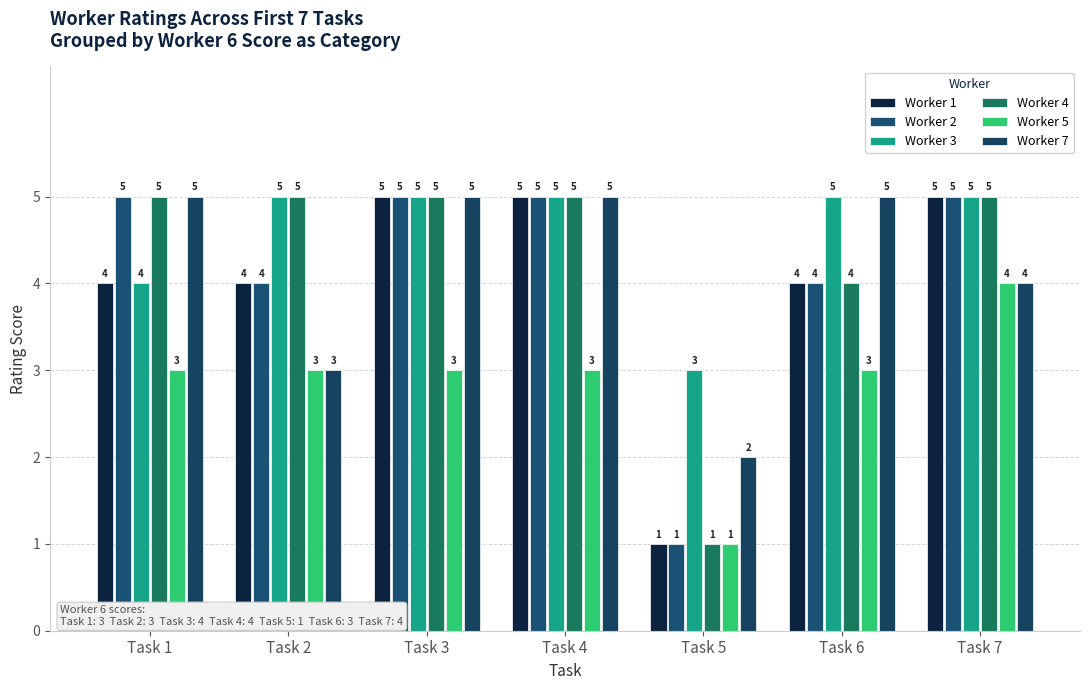

How many Worker 4 values are between 4 and 5?

6